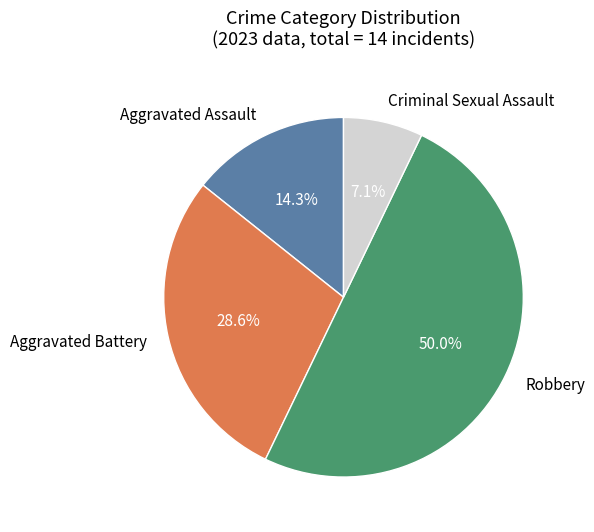

How many slices are in this pie chart?

4